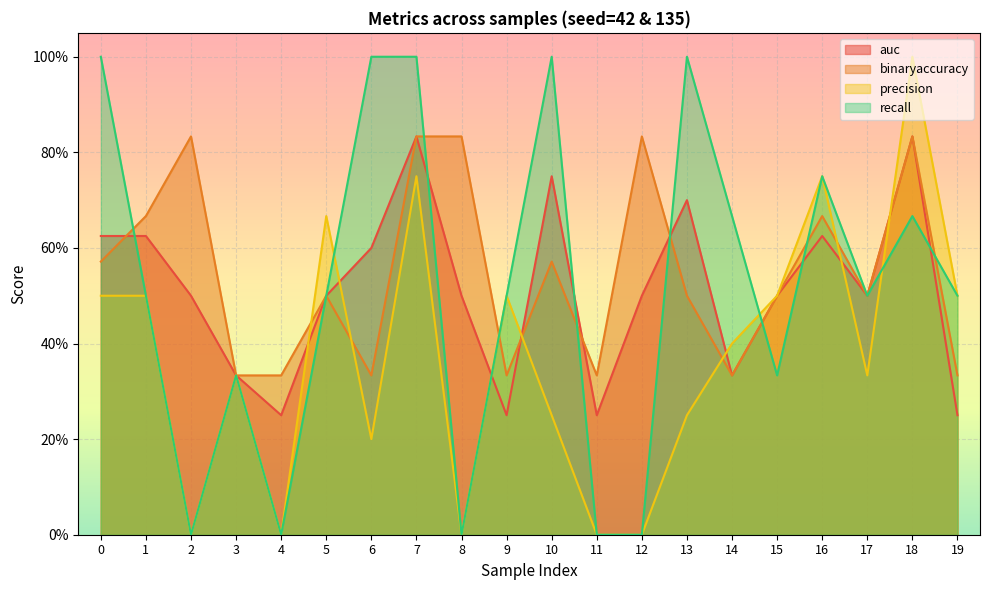

What is the difference between the highest and lowest values at 8?

0.8